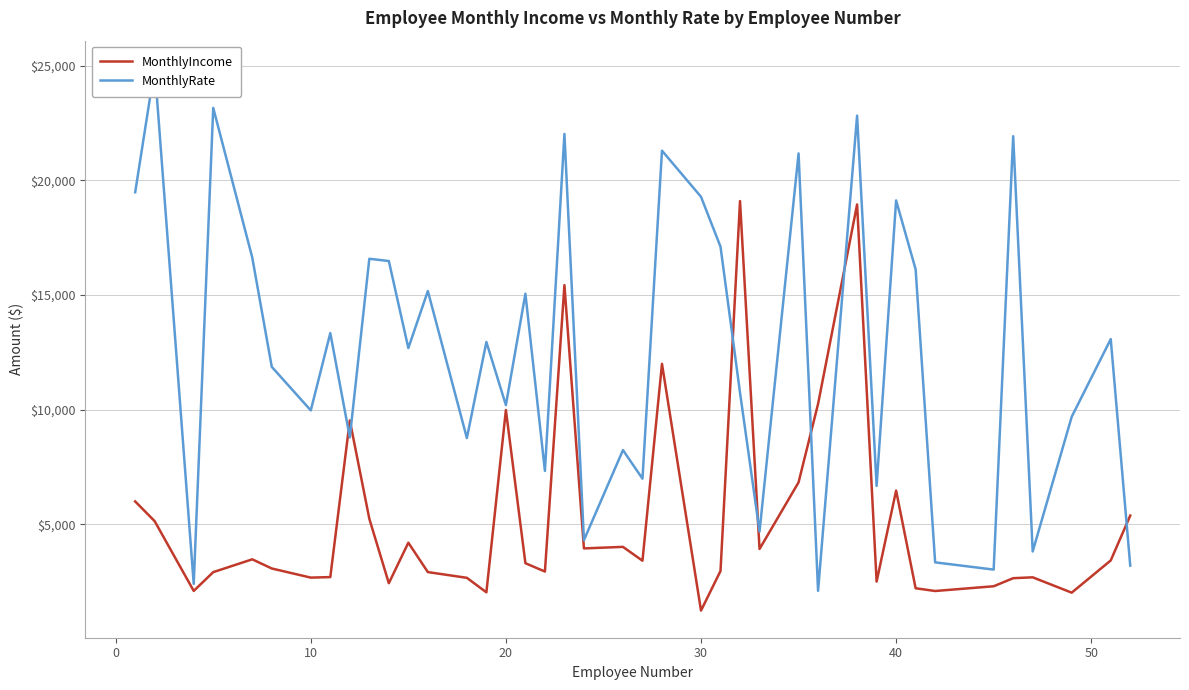

Rank the series by their maximum value, from lowest to highest.

MonthlyIncome, MonthlyRate